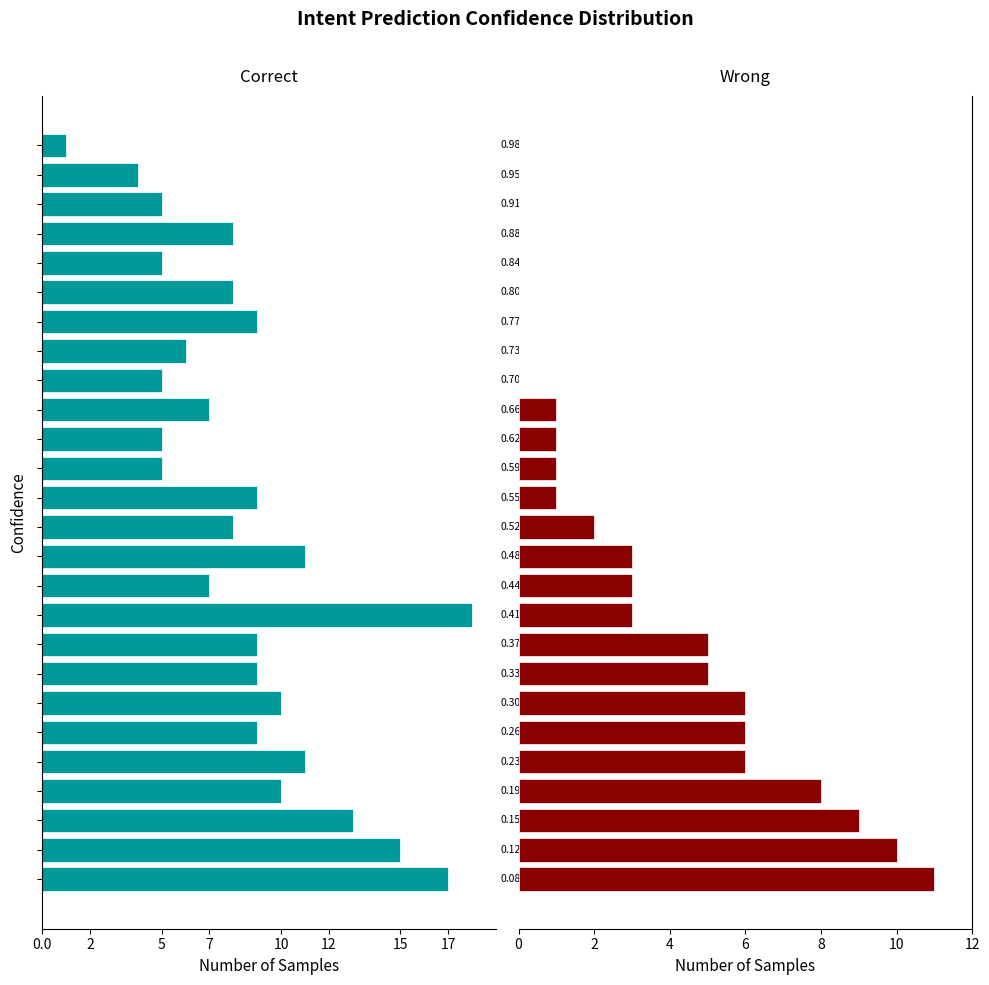

What is the difference between the maximum and minimum values in the Wrong series?

11